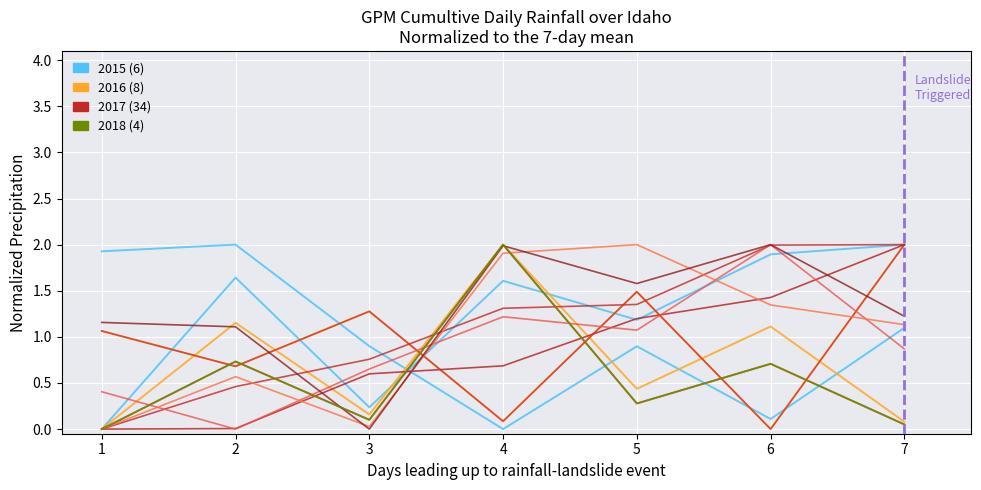

What is the difference between the maximum and minimum values in the 2016 (8) series?

2.0